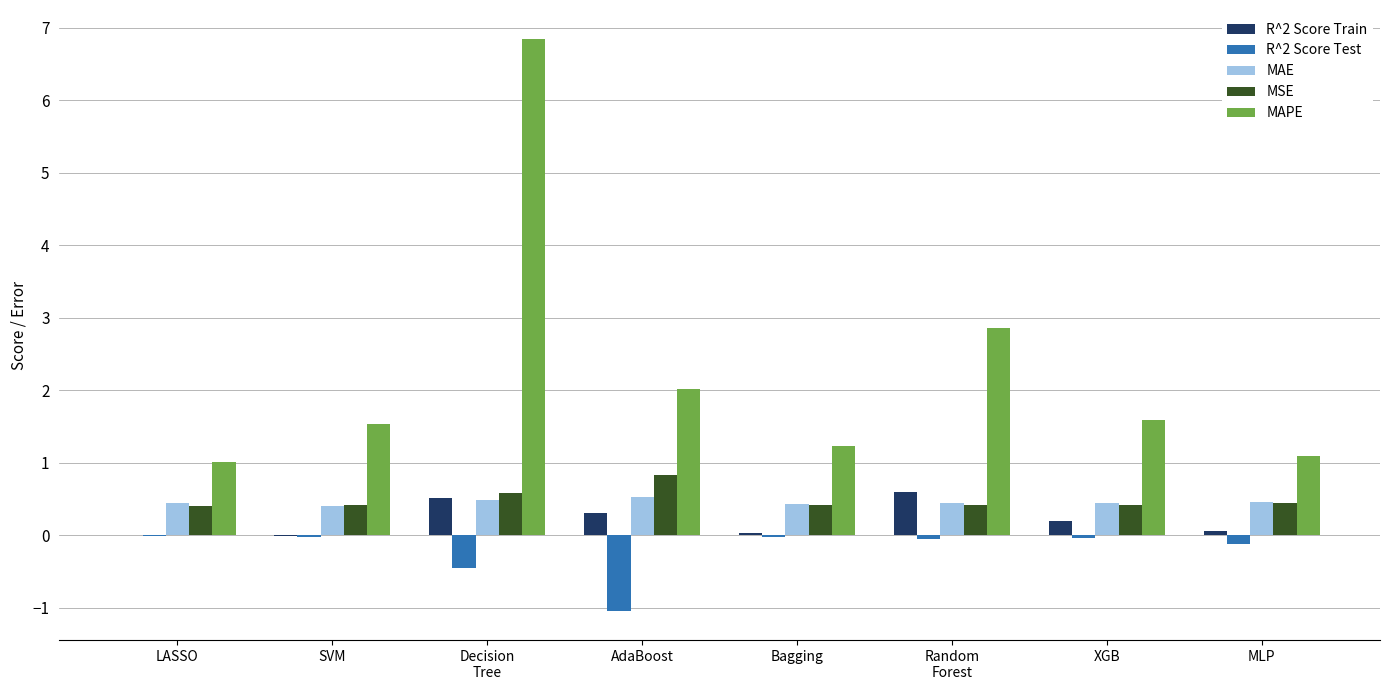

What is the sum of the R^2 Score Train values at LASSO and AdaBoost?

0.3